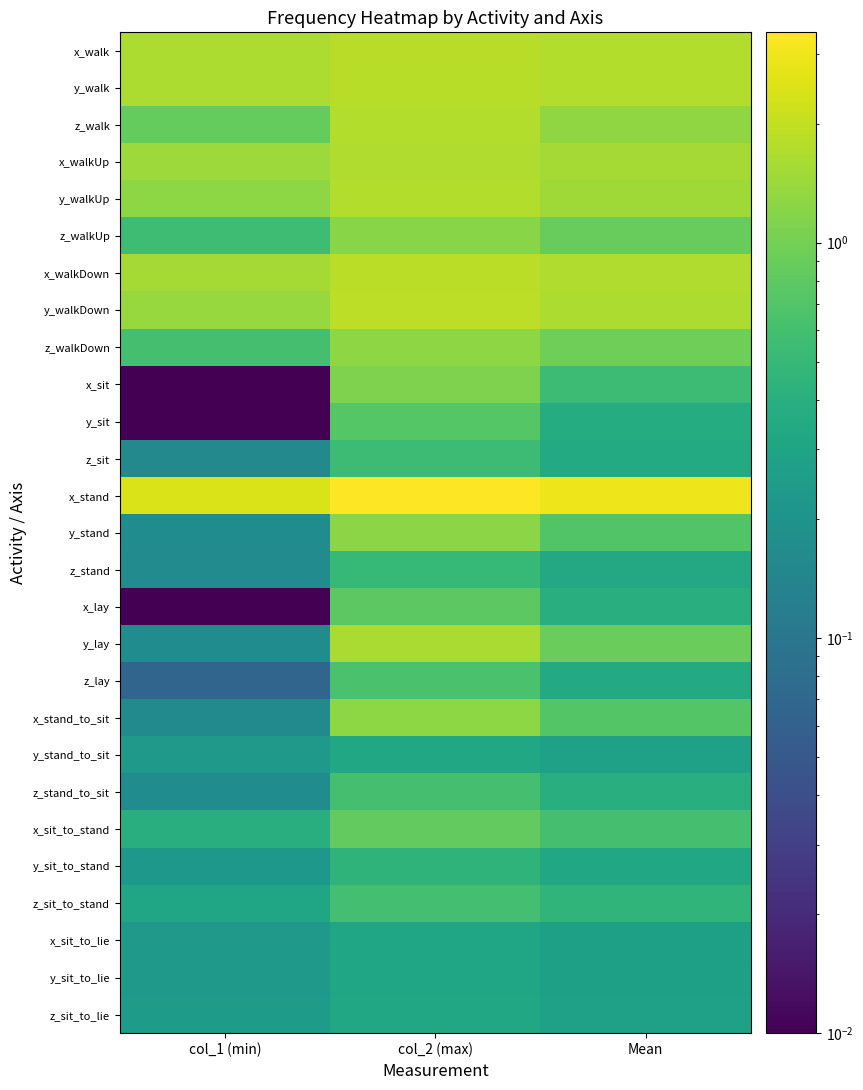

Which has a higher value, col_2 (max) or Mean?

col_2 (max)